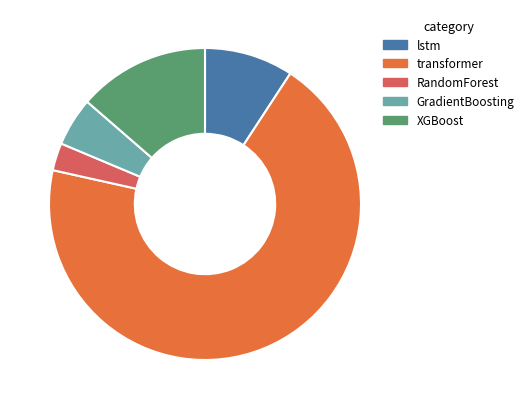

Between lstm and GradientBoosting, which is larger?

lstm